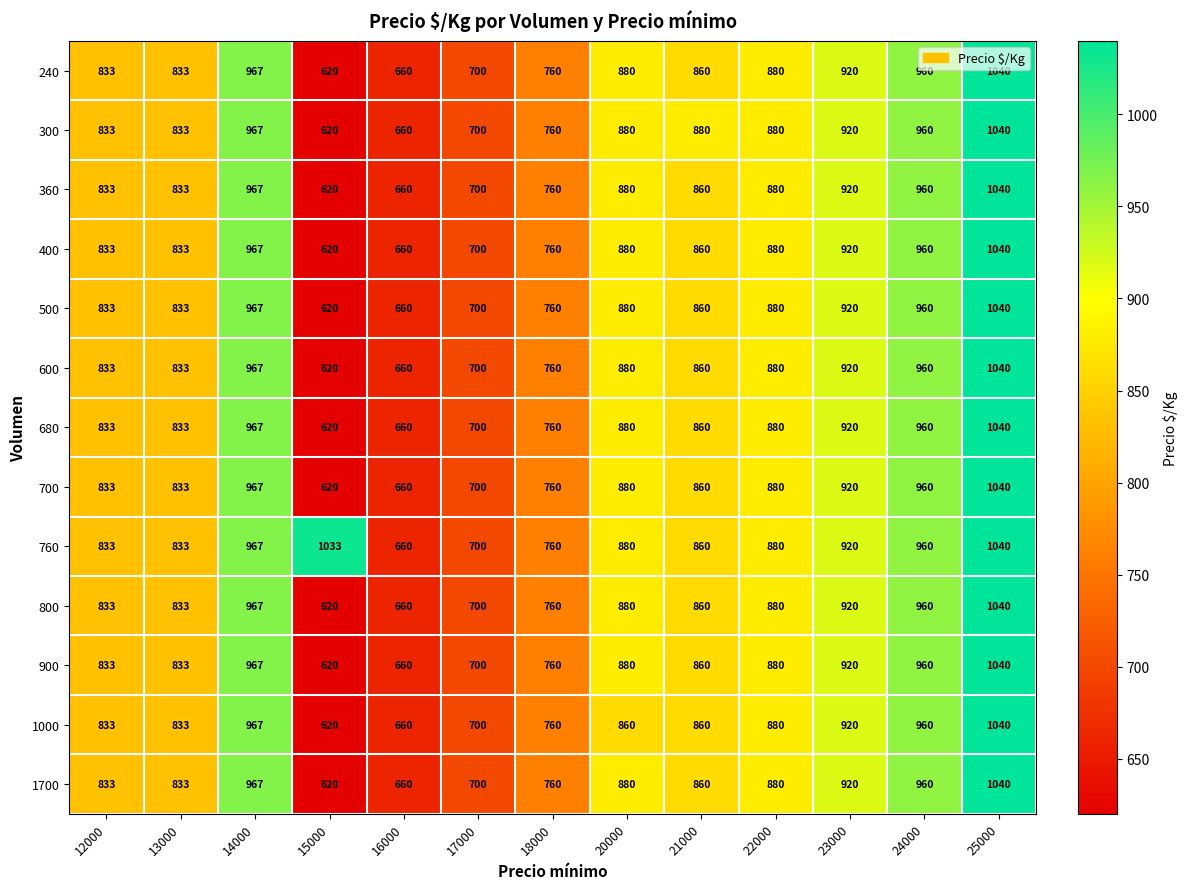

Which series has the largest total across all categories?

760